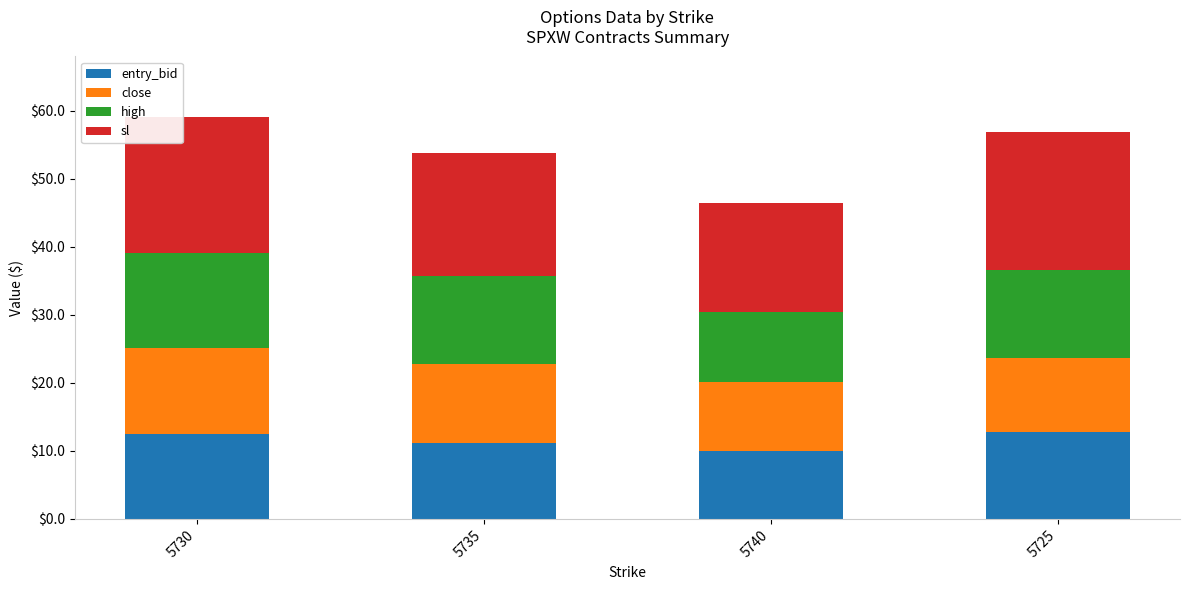

Count the number of data series in this chart.

4